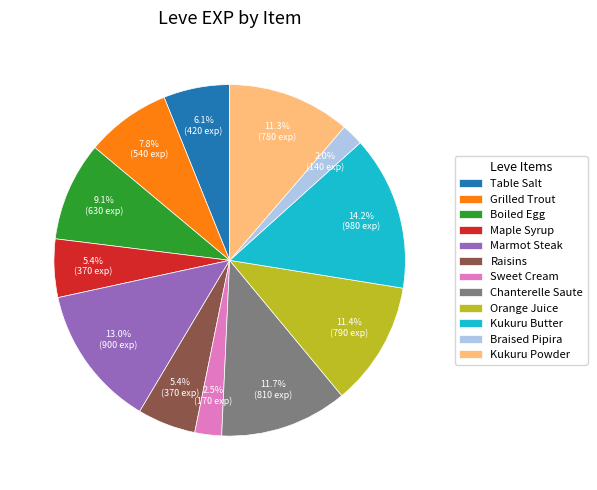

To the nearest percent, what percentage of the pie is Table Salt?

6%